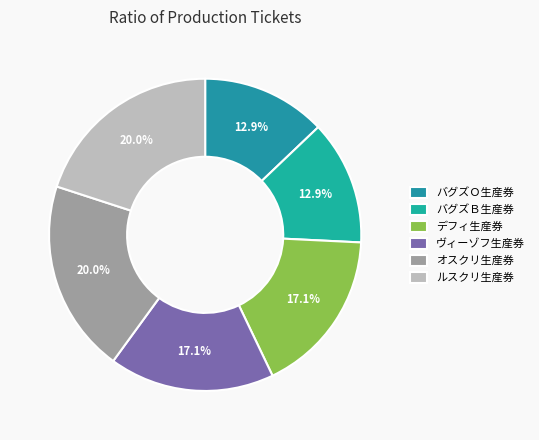

Count the number of slices in the pie.

6